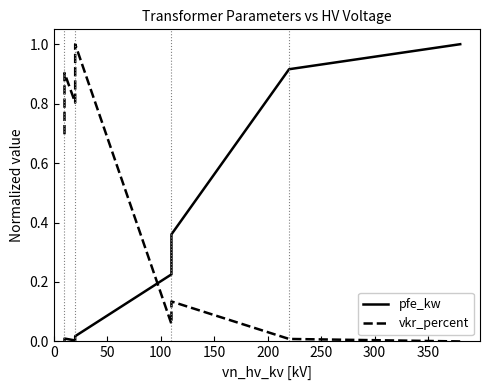

How many intersections are there between vkr_percent and pfe_kw?

1